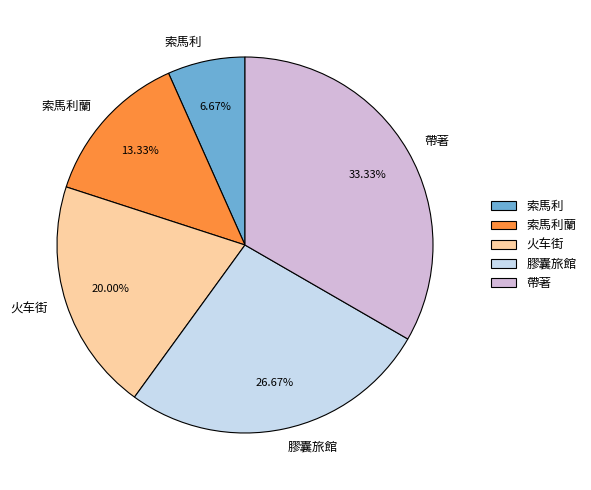

What percentage is NOT represented by 索馬利?

93.3%